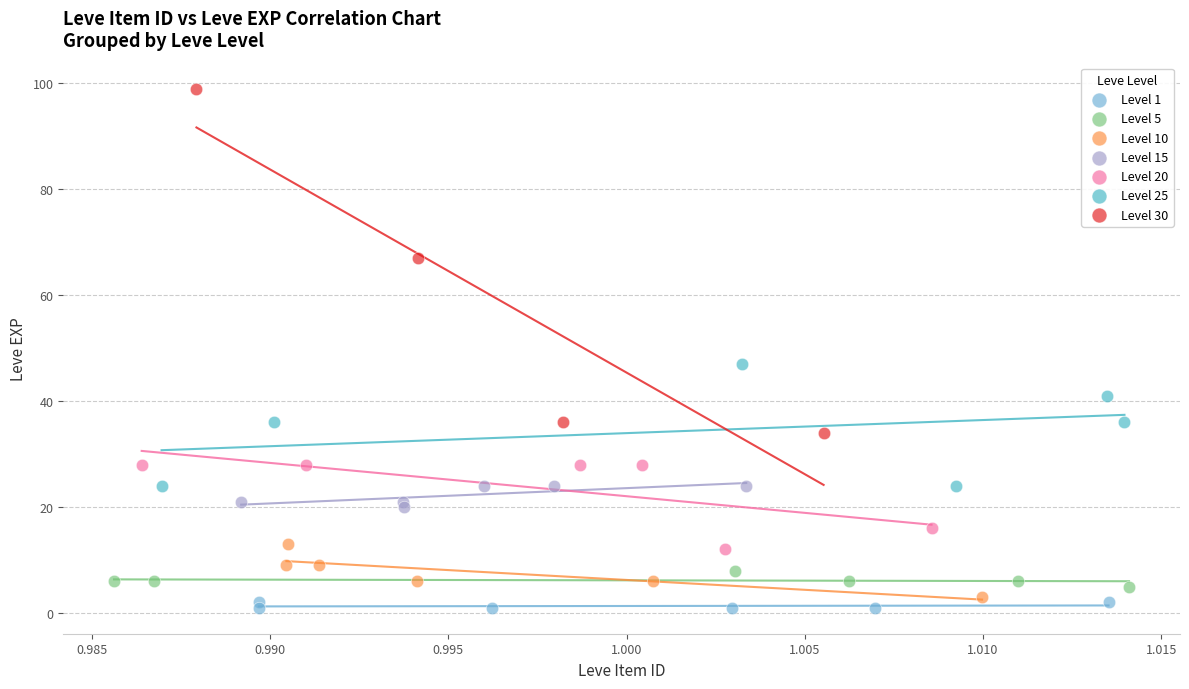

What are all the series names shown in the legend?

Level 1, Level 5, Level 10, Level 15, Level 20, Level 25, Level 30